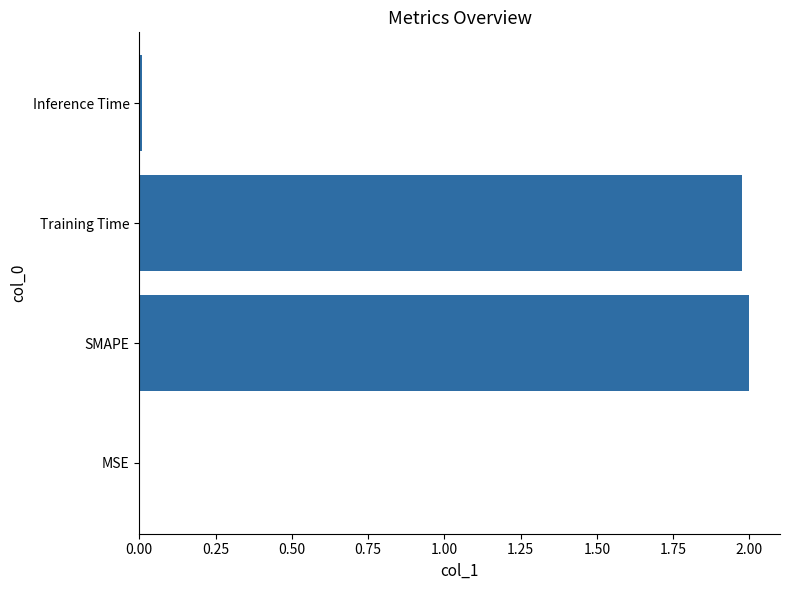

What is the sum of all values?

4.0